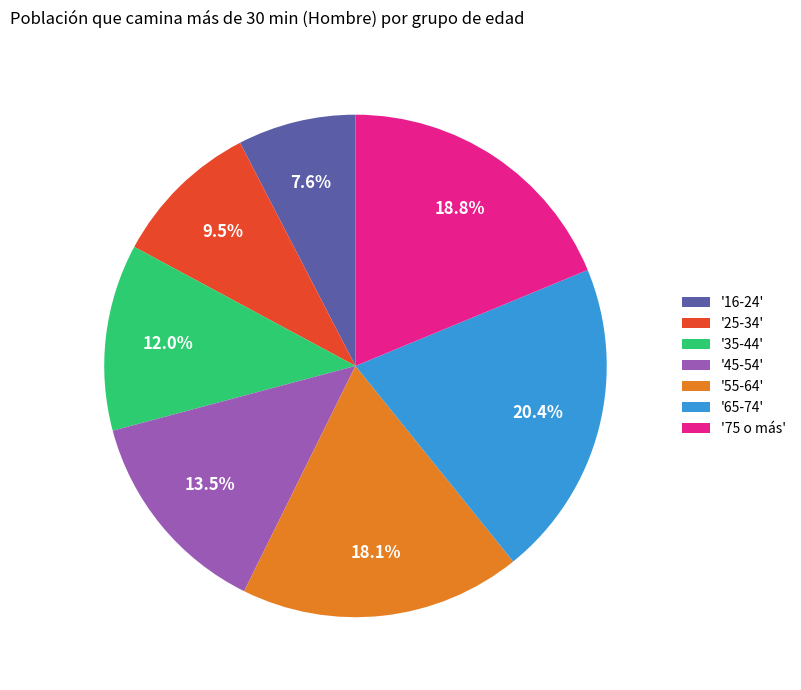

Does any single category account for the majority?

No